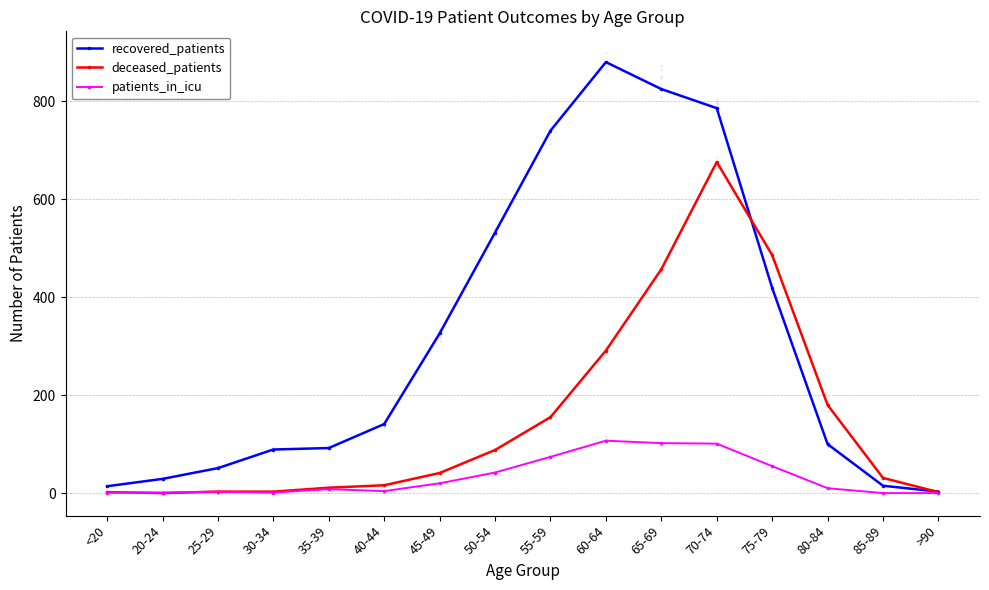

At how many categories does at least one series exceed 92?

9